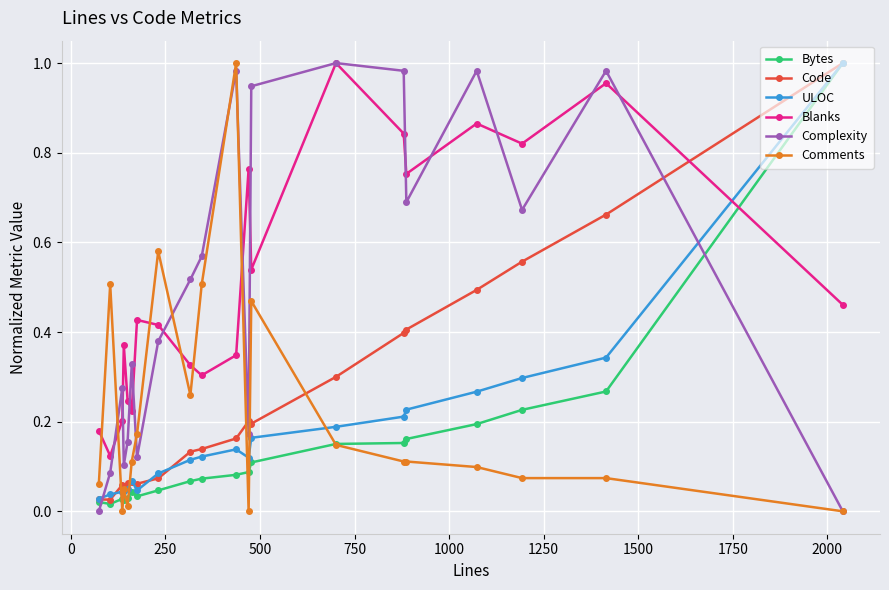

In Blanks, how many points are higher than both neighbors (excluding endpoints)?

6